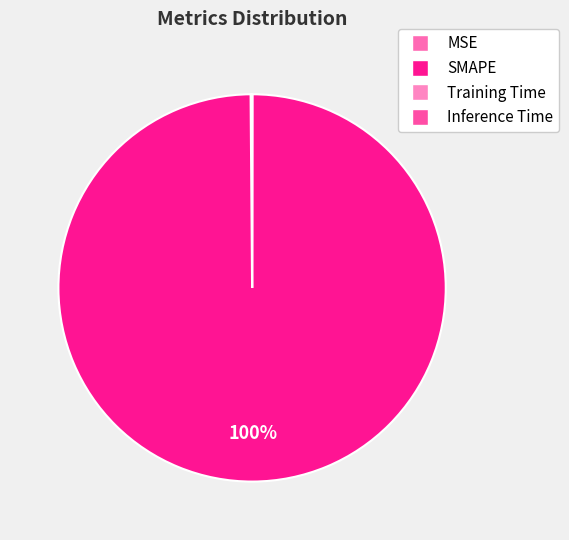

How many slices are in this pie chart?

4